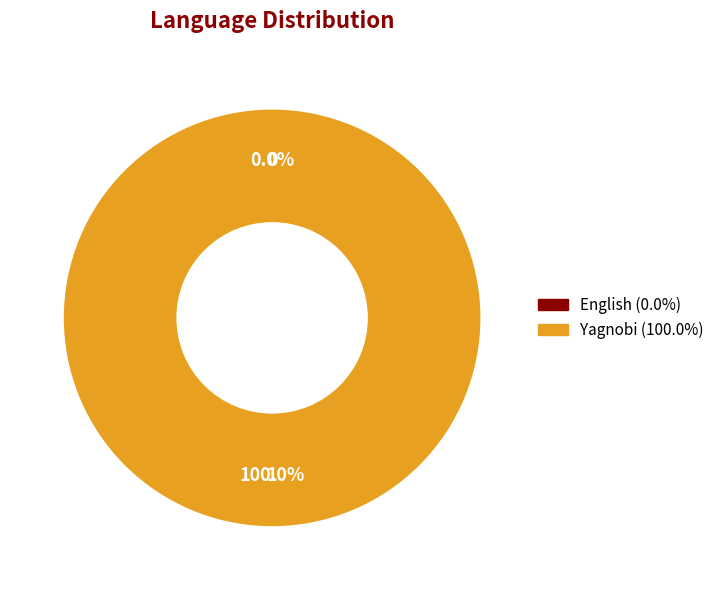

The English slice represents 0% of the pie. True or false?

True